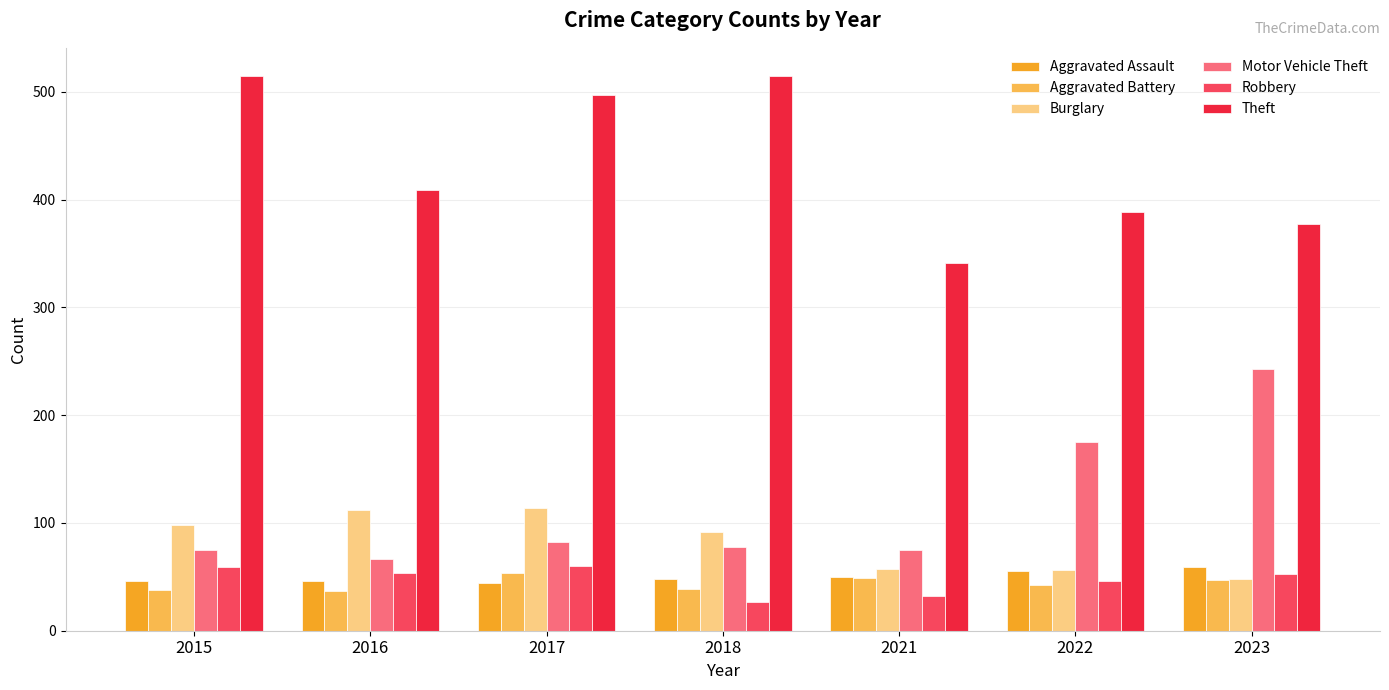

At which label is Motor Vehicle Theft closest to 155?

2022